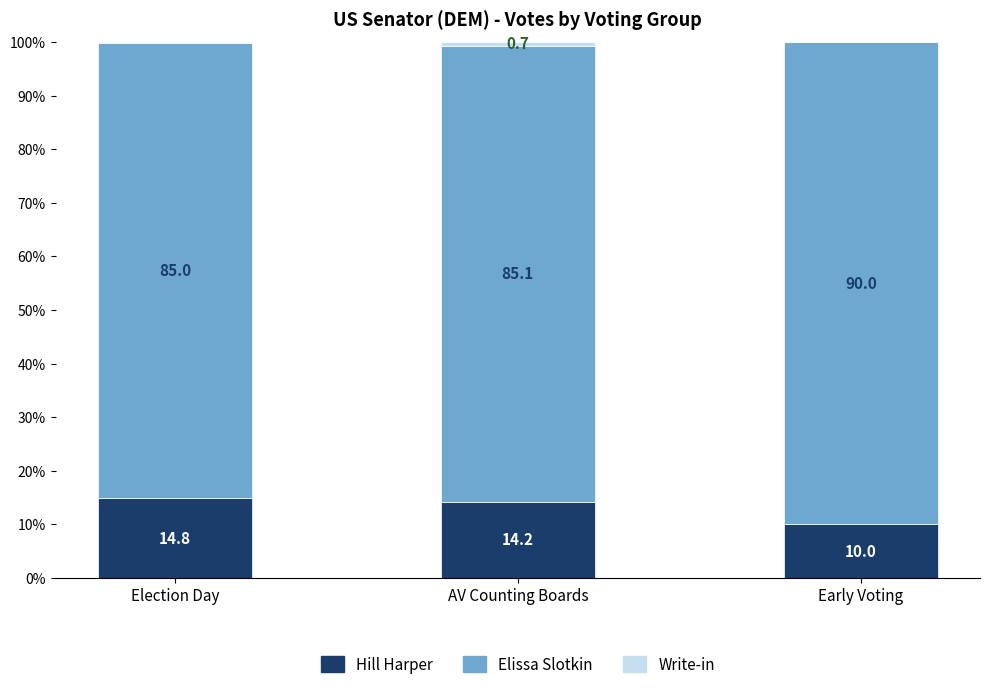

What is the maximum value for Hill Harper?

14.8